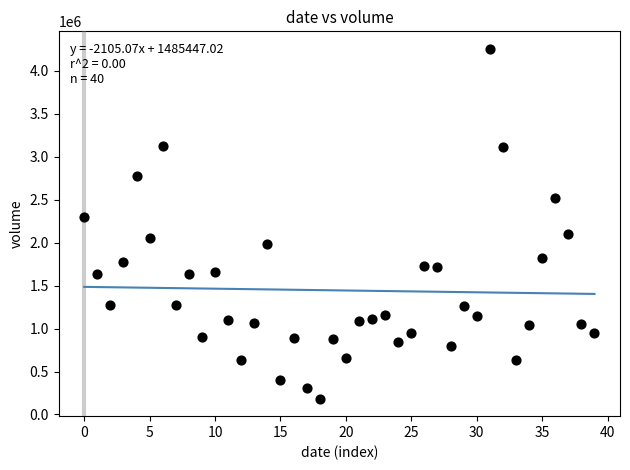

What is the range of Y values (max minus min)?

4072231